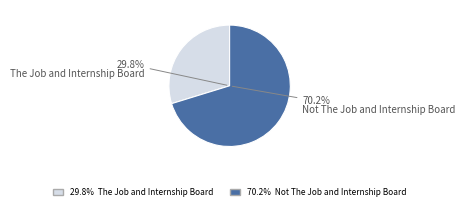

Do Not The Job and Internship Board and The Job and Internship Board together represent more than half of the pie?

Yes